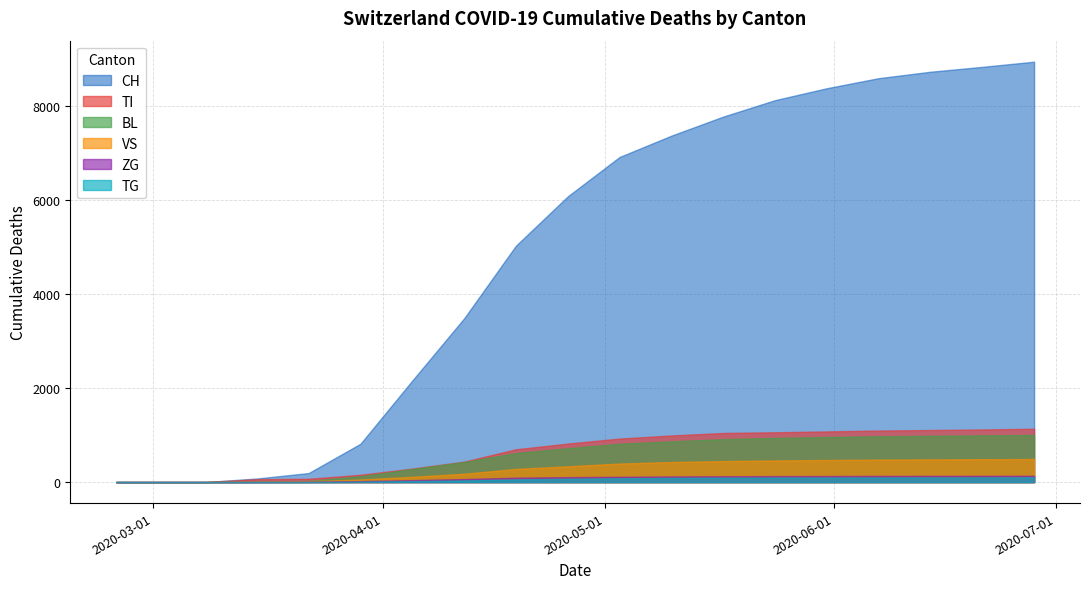

The VS series shows 25 at 5. True or false?

False